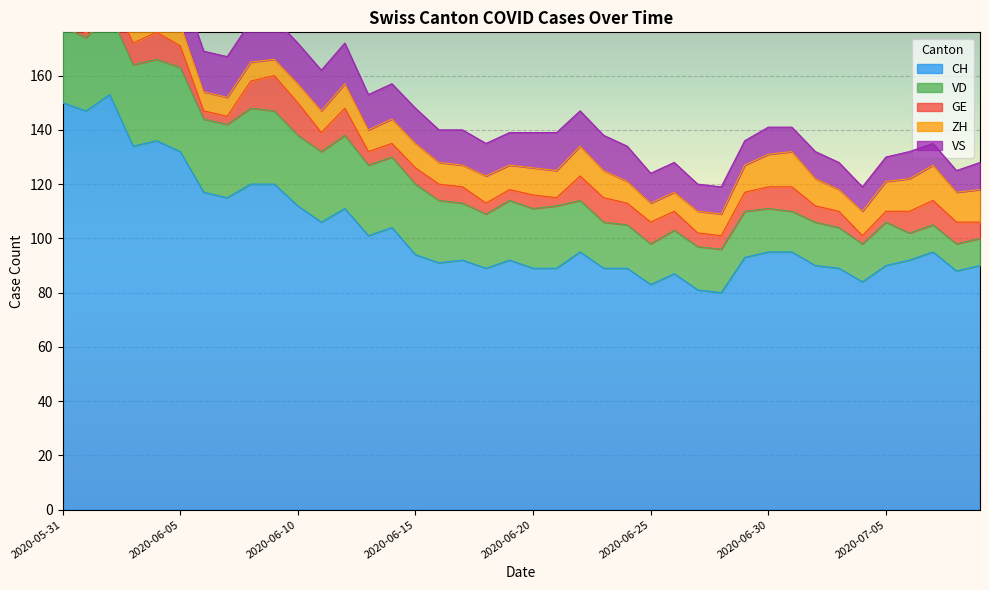

Reading left to right, what are all the values shown in this chart?

CH: 150	147	153	134	136	132	117	115	120	120	112	106	111	101	104	94	91	92	89	92	89	89	95	89	89	83	87	81	80	93	95	95	90	89	84	90	92	95	88	90
VD: 28	27	30	30	30	31	27	27	28	27	26	26	27	26	26	26	23	21	20	22	22	23	19	17	16	15	16	16	16	17	16	15	16	15	14	16	10	10	10	10
GE: 2	2	8	8	10	8	3	3	10	13	12	7	10	5	5	6	6	6	4	4	5	3	9	9	8	8	7	5	5	7	8	9	6	6	3	4	8	9	8	6
ZH: 11	11	11	9	9	8	7	7	7	6	7	8	9	8	9	9	8	8	10	9	10	10	11	10	8	7	7	8	8	10	12	13	10	8	9	11	12	13	11	12
VS: 15	15	15	14	15	15	15	15	15	15	15	15	15	13	13	13	12	13	12	12	13	14	13	13	13	11	11	10	10	9	10	9	10	10	9	9	10	8	8	10